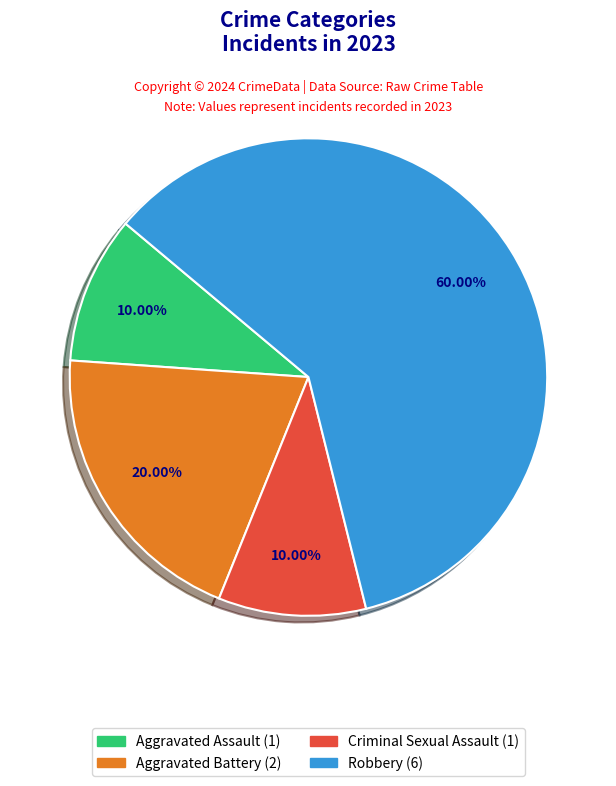

To the nearest percent, what portion does Criminal Sexual Assault represent?

10%